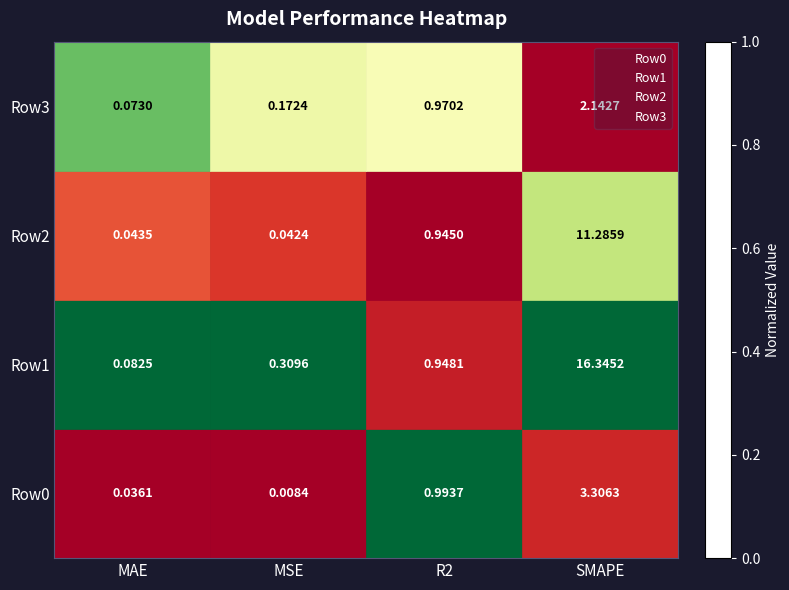

Is the value of Row3 at R2 greater than the value of Row2 at SMAPE?

No